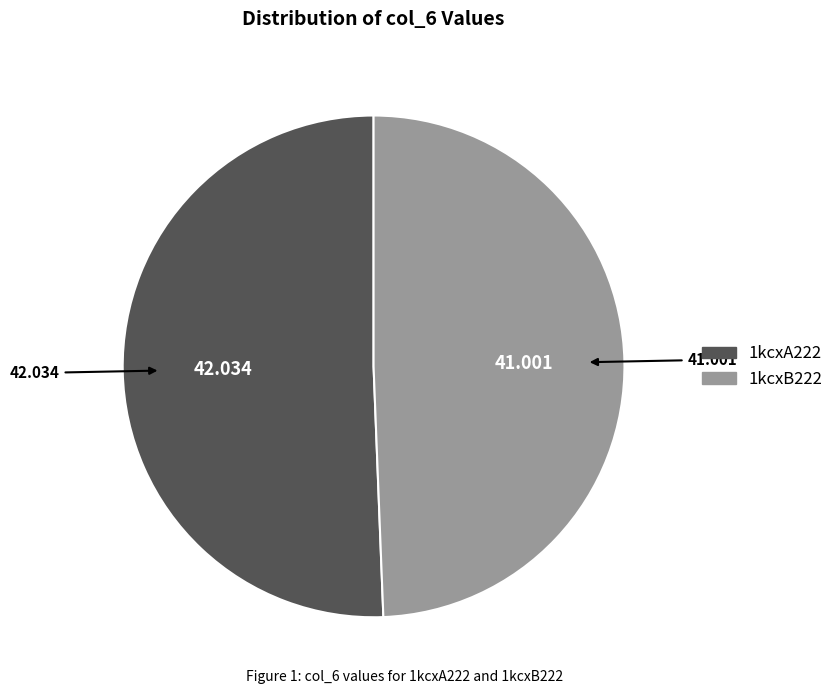

Which category has the biggest portion of the pie?

1kcxA222